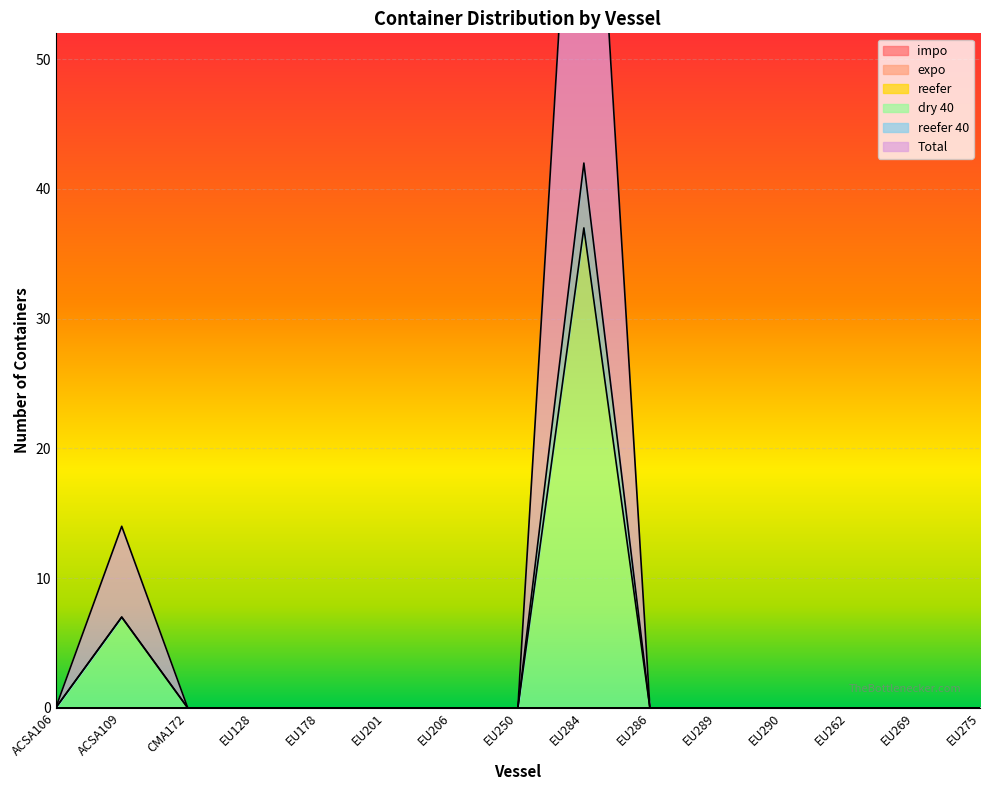

At which label does Total reach its peak?

EU284